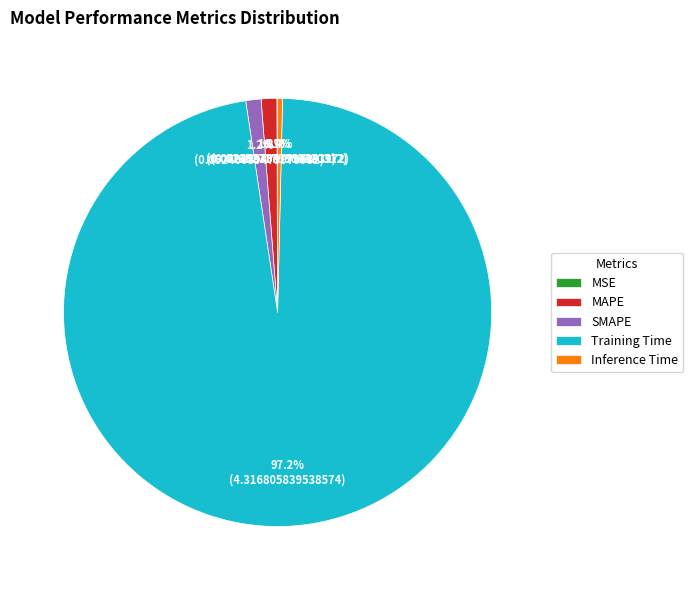

Which category accounts for the majority?

Training Time